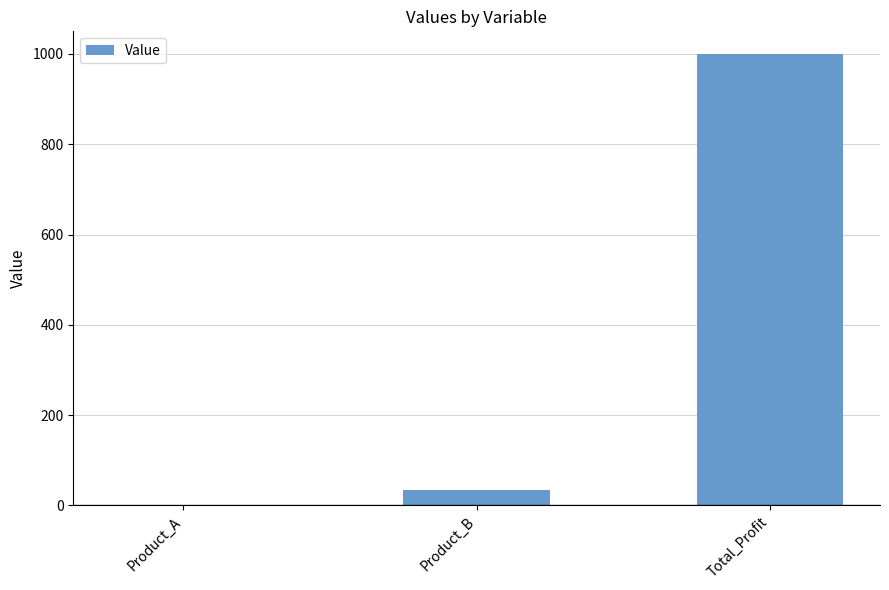

Reading left to right, list all the values displayed in this chart.

0.0	33.3	1000.0